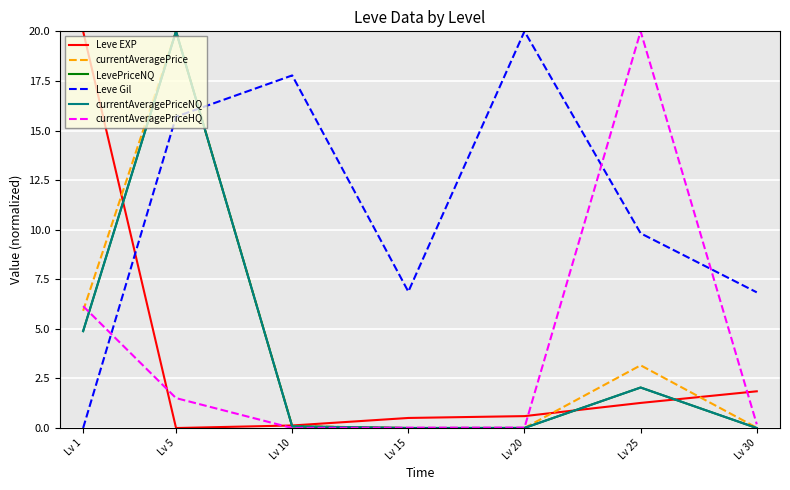

What is the difference between the highest and lowest values at Lv 15?

6.9